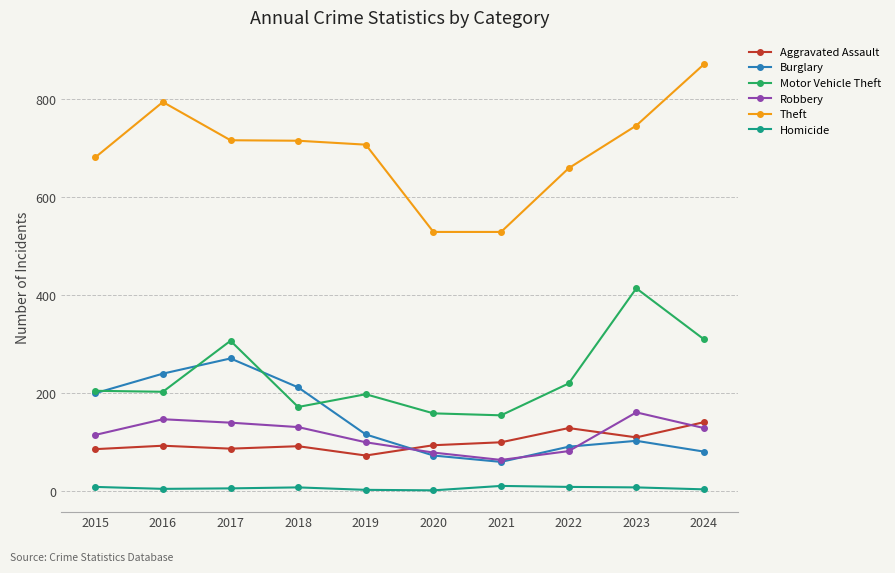

Count the Homicide values in the range 4 to 9.

7